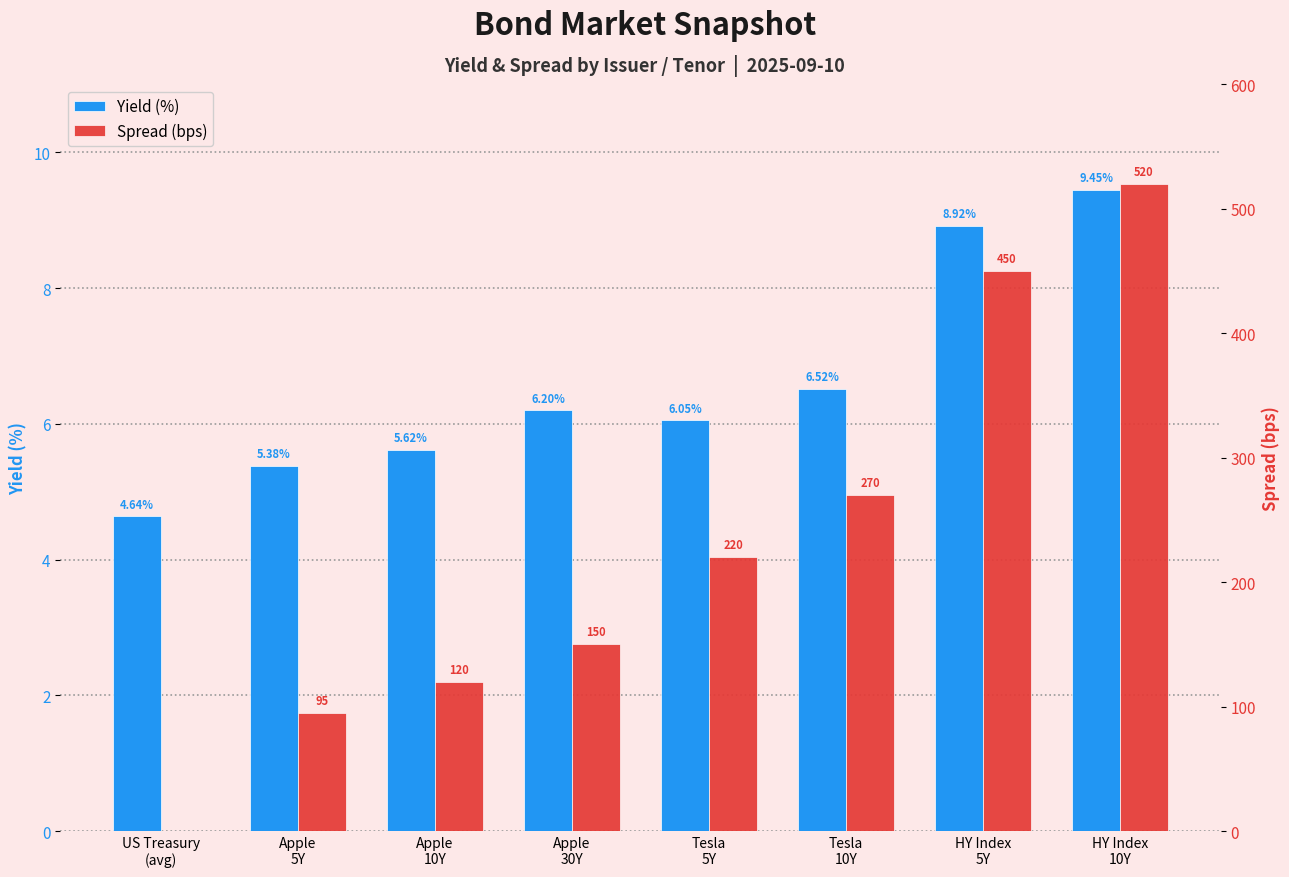

What position from the left is Apple
10Y?

3